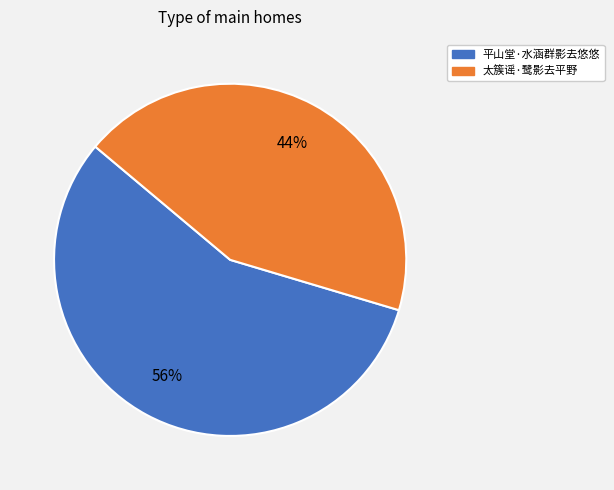

Rank the categories by value from highest to lowest.

平山堂·水涵群影去悠悠, 太簇谣·鹭影去平野